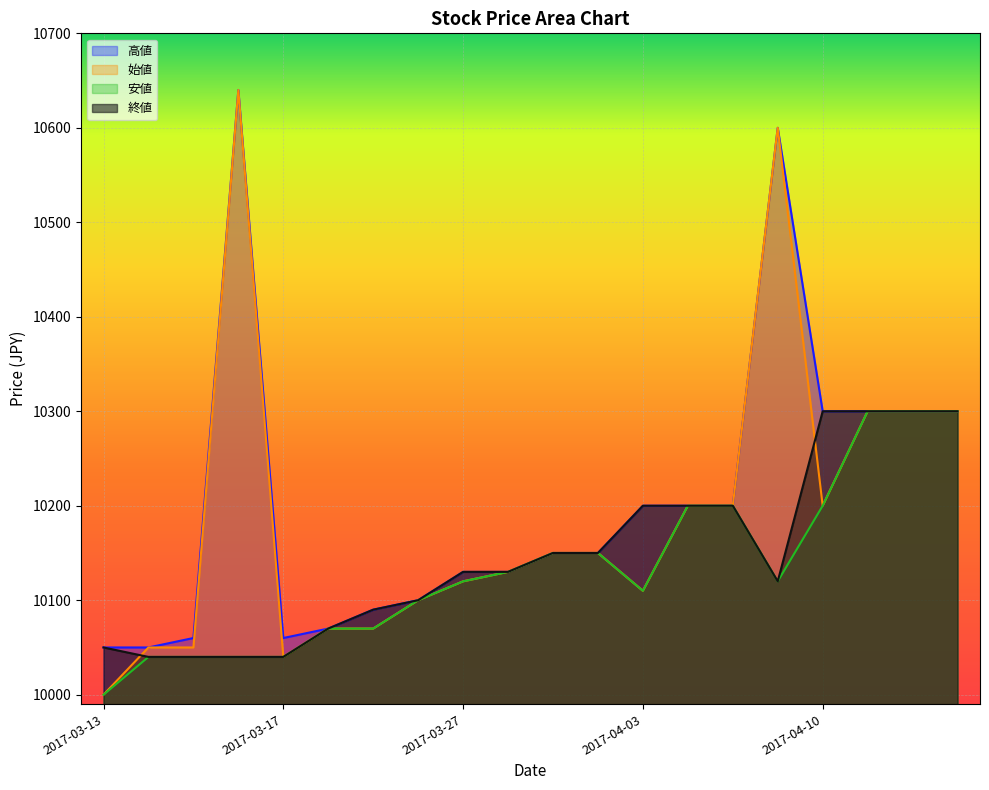

At which category is the sum across all series the highest?

2017-04-06